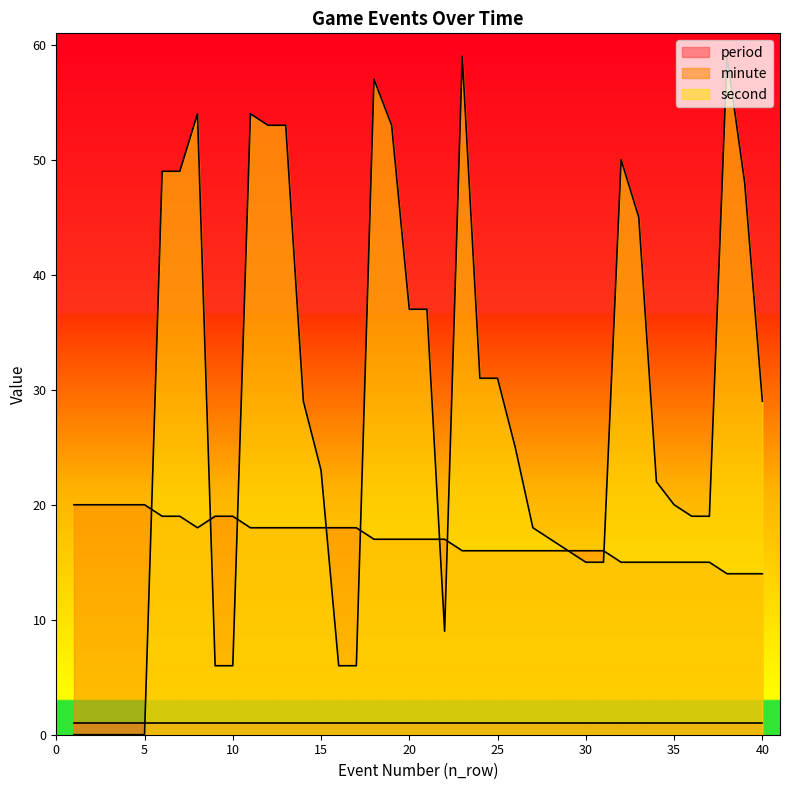

Where is the first local minimum for second?

22